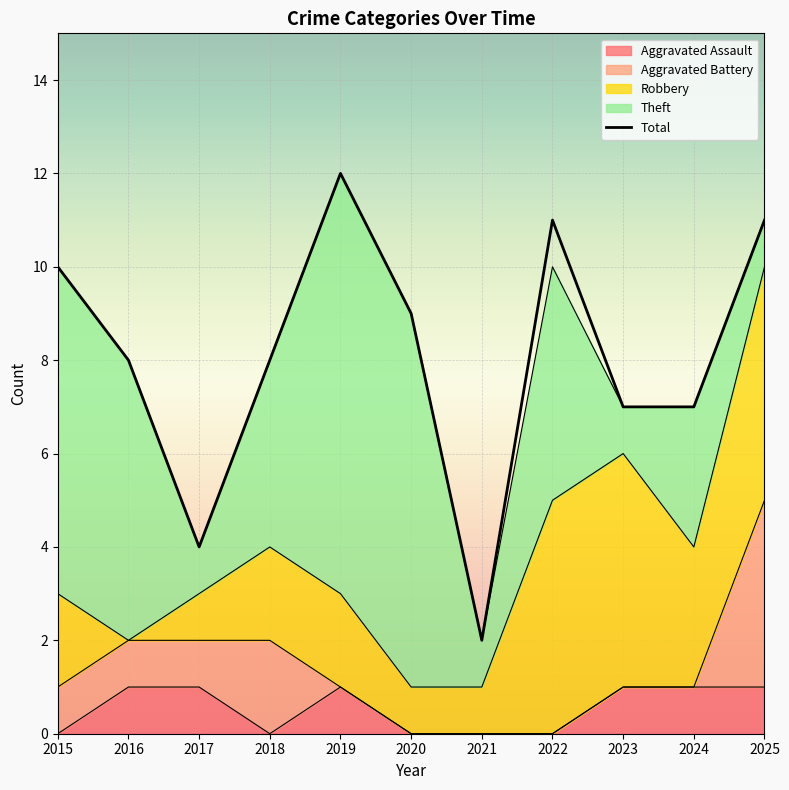

How many data points are less than 8?

4